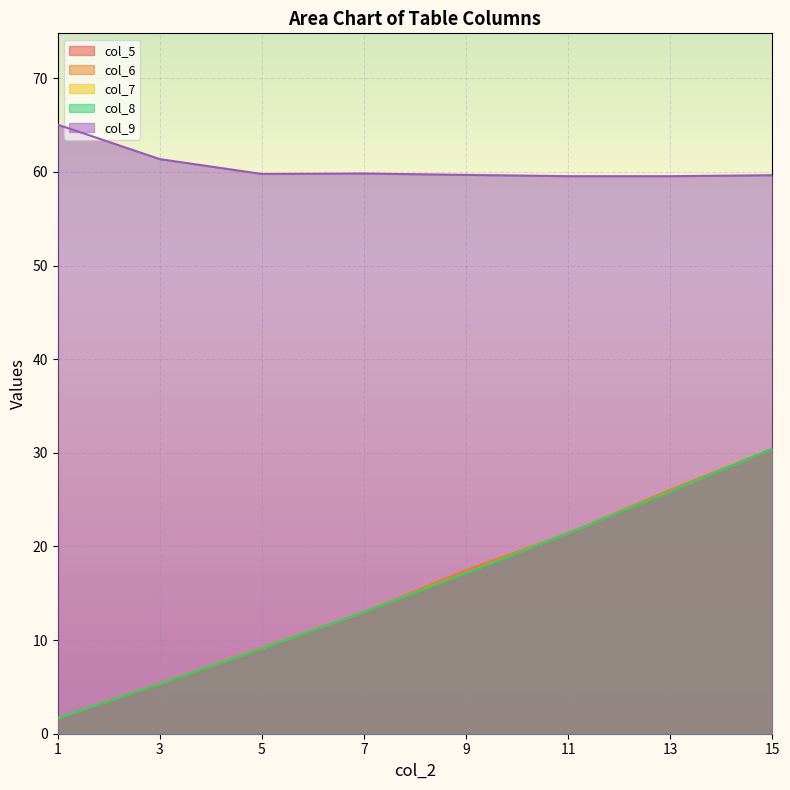

Reading left to right, list all the values displayed in this chart.

col_5: 1.7	5.3	9.1	13.0	17.1	21.4	25.9	30.4
col_6: 1.7	5.4	9.2	13.0	17.5	21.4	26.0	30.4
col_7: 1.7	5.3	9.1	13.0	17.1	21.4	25.9	30.4
col_8: 1.7	5.3	9.1	13.0	17.1	21.4	25.9	30.4
col_9: 65.0	61.4	59.8	59.8	59.7	59.5	59.5	59.6